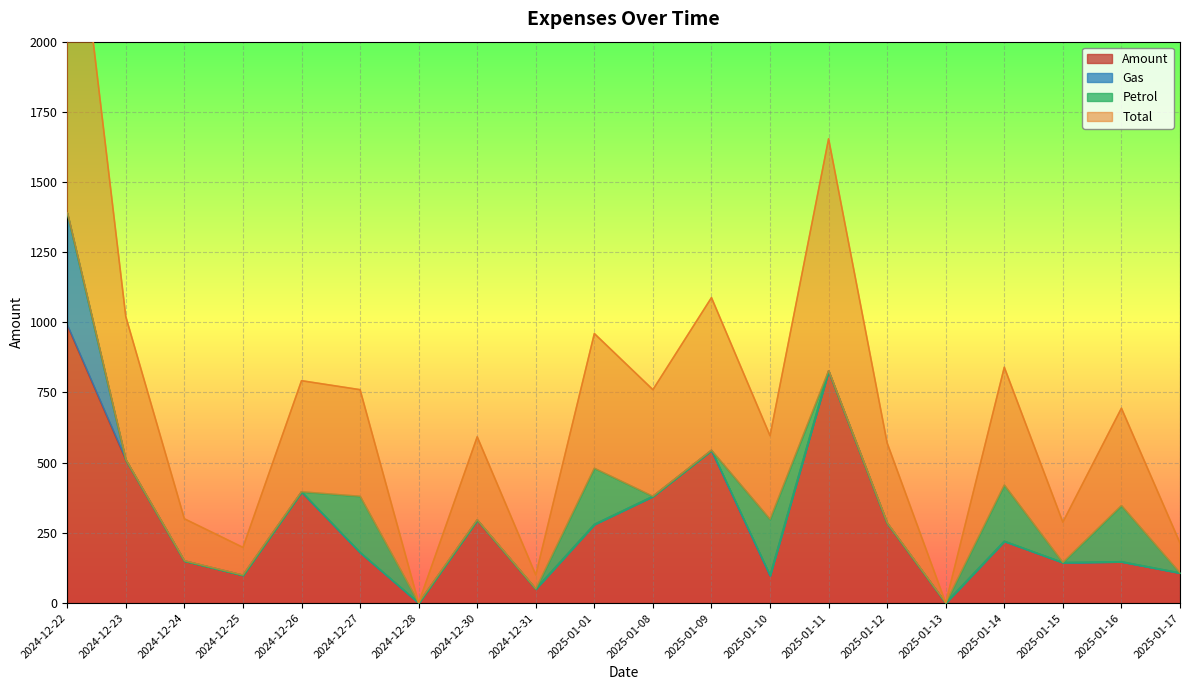

Which category has the highest value in the Amount series?

2024-12-22